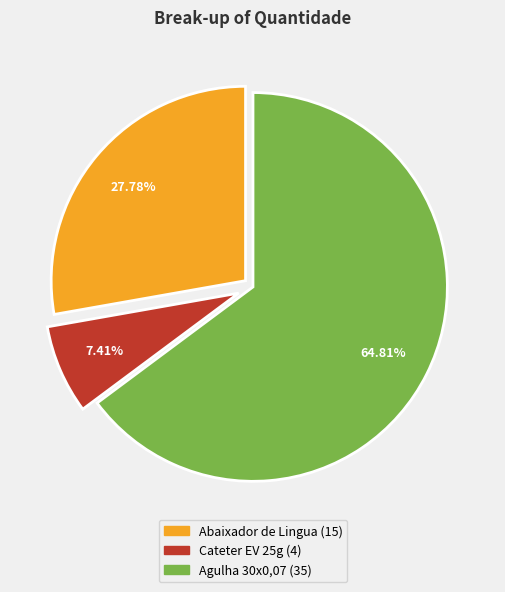

Is there any slice that represents more than half of the pie?

Yes